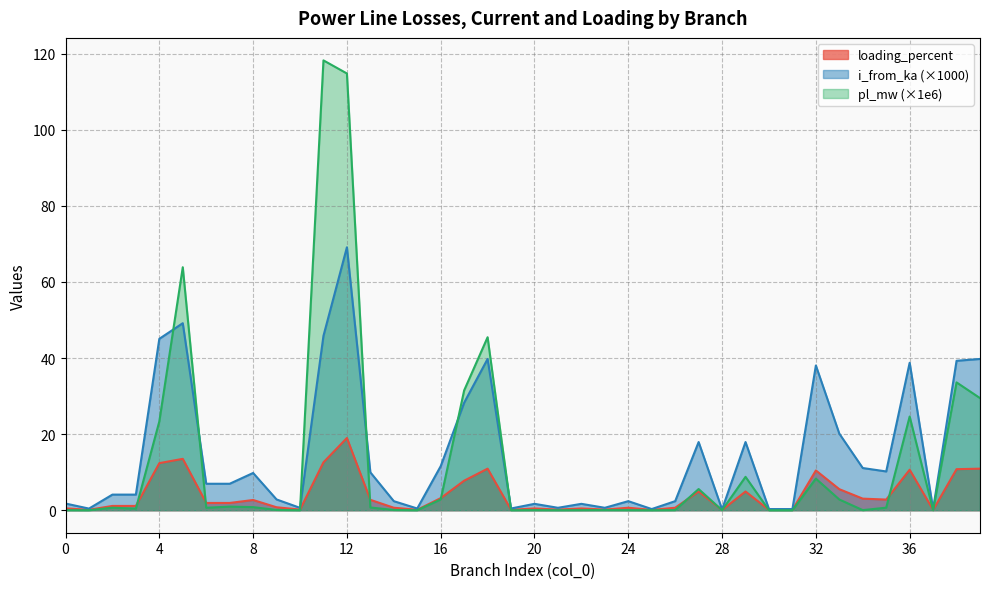

List the labels in order of pl_mw value, smallest first.

30, 37, 25, 31, 1, 21, 19, 15, 28, 10, 24, 22, 0, 20, 34, 26, 23, 14, 9, 3, 6, 2, 35, 13, 8, 7, 33, 16, 27, 32, 29, 4, 36, 39, 17, 38, 18, 5, 12, 11